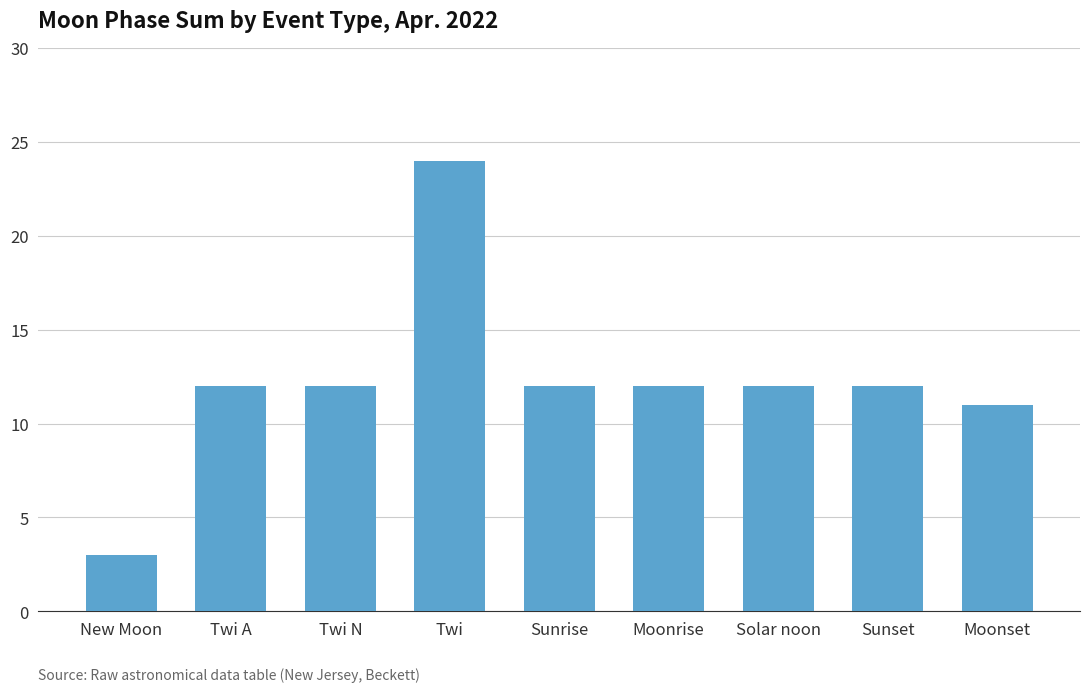

What value does the data have at Twi, to the nearest 5?

25